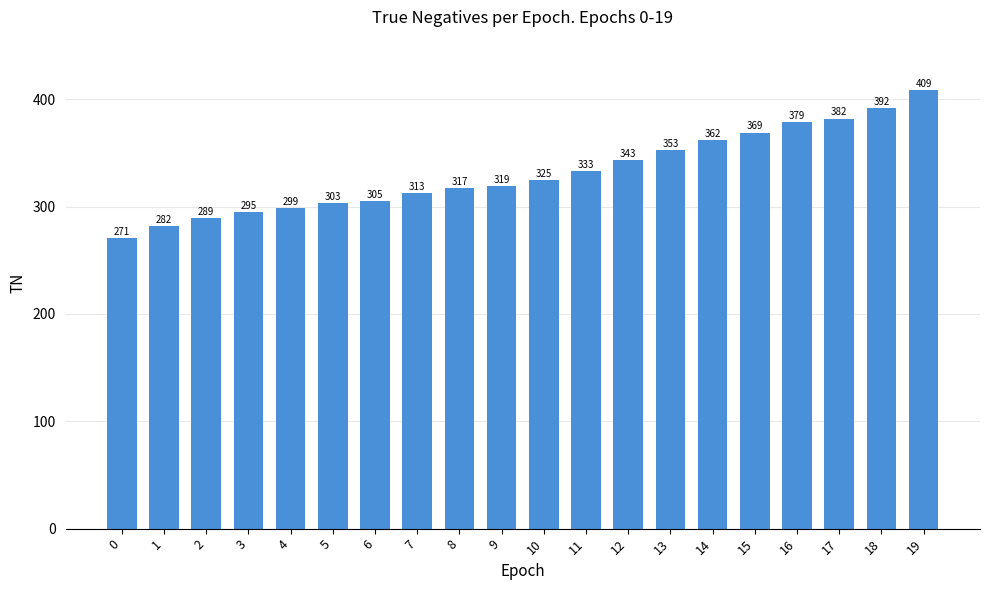

What is the sum of all values?

6640